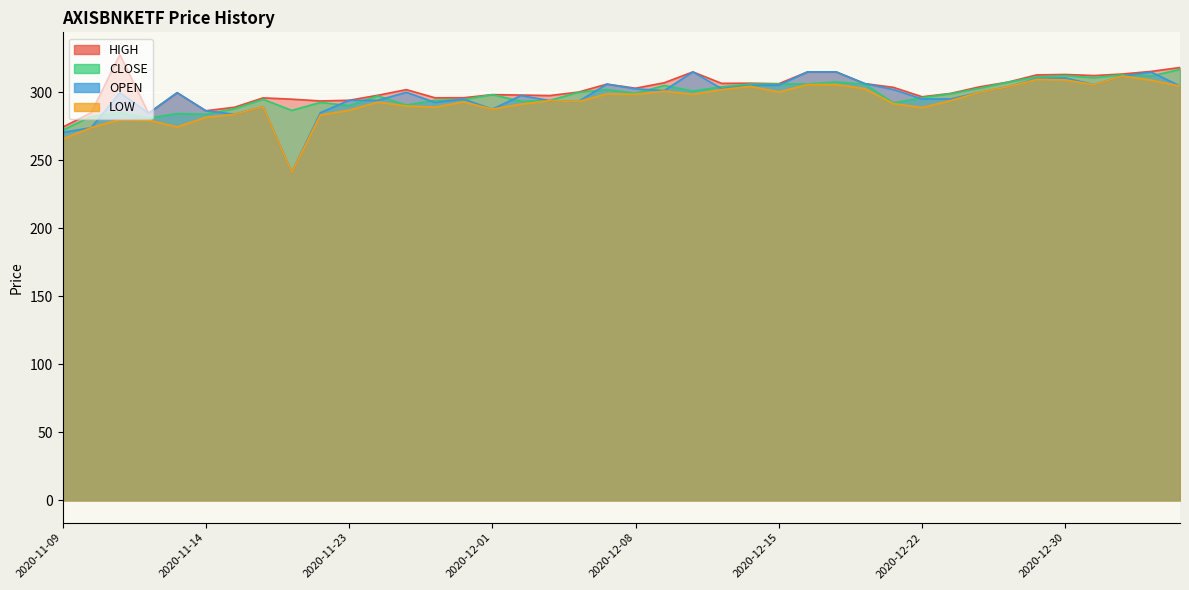

What is the difference between the maximum and minimum values in the LOW series?

70.9